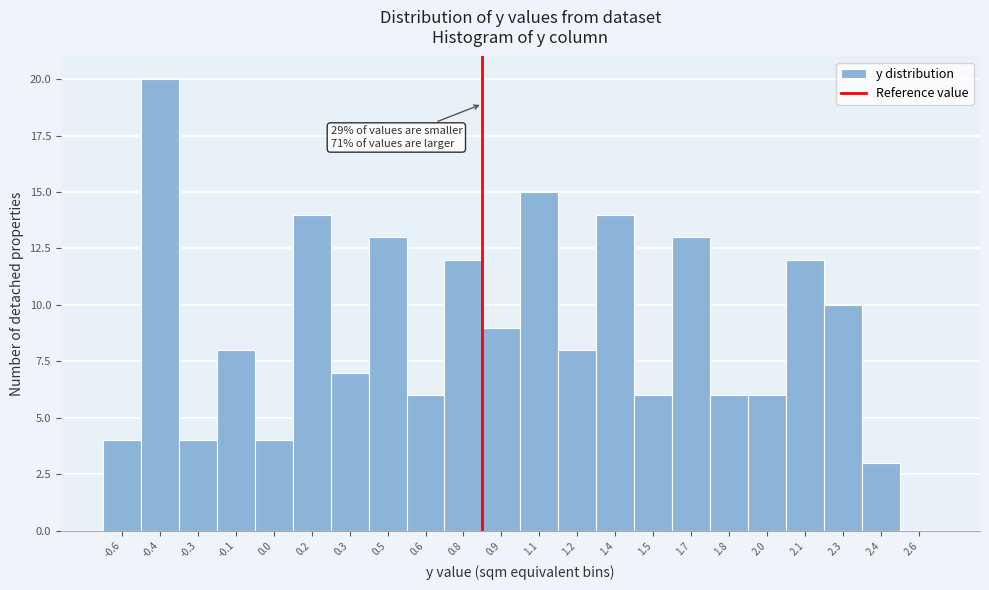

Reading right to left, list all the values displayed in this chart.

2.6=0	2.4=3	2.3=10	2.1=12	2.0=6	1.8=6	1.7=13	1.5=6	1.4=14	1.2=8	1.1=15	0.9=9	0.8=12	0.6=6	0.5=13	0.3=7	0.2=14	0.0=4	-0.1=8	-0.3=4	-0.4=20	-0.6=4